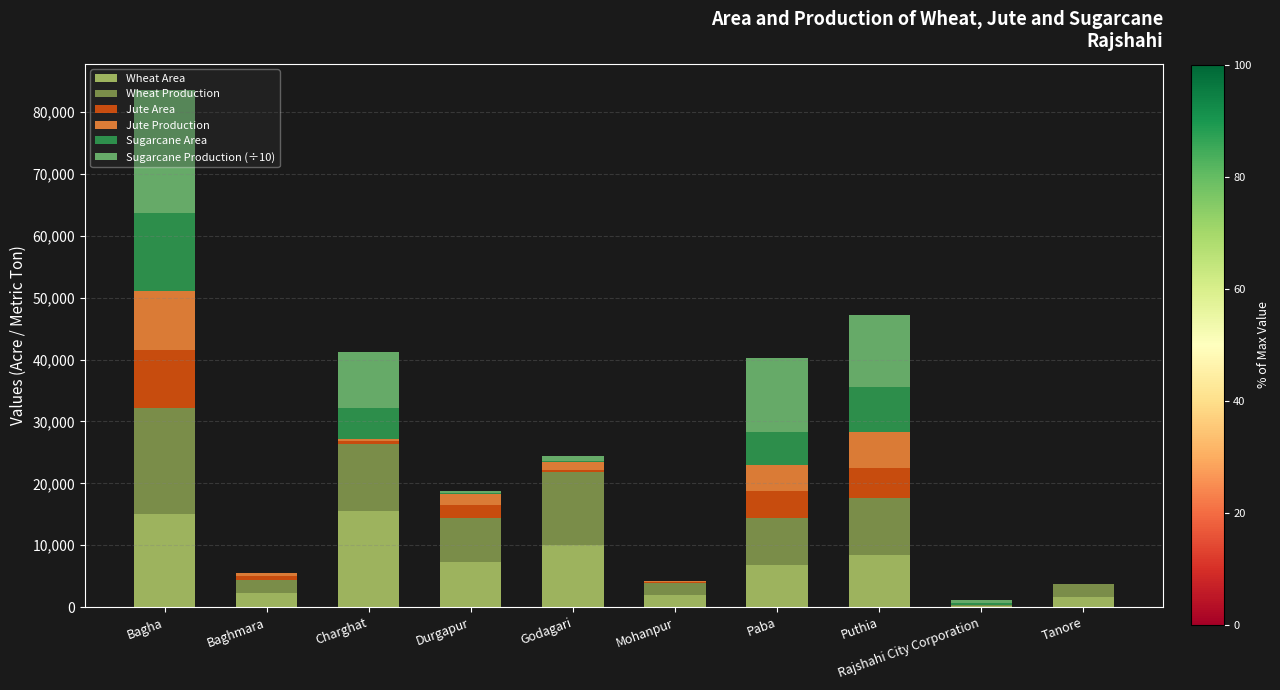

What is the highest value of the Wheat Area series?

15500.0